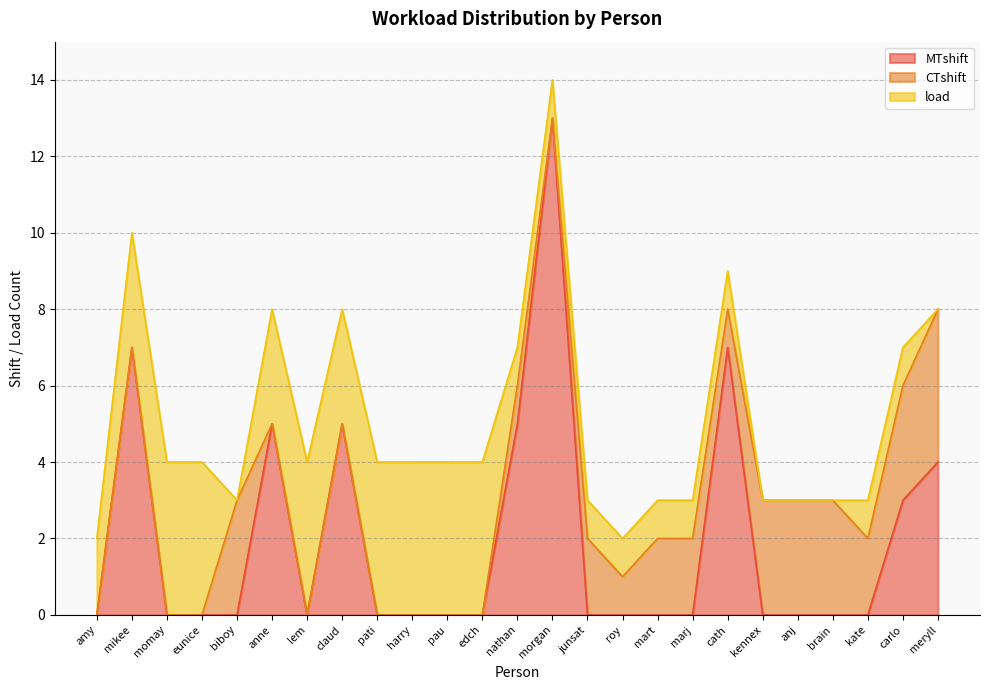

Which series ends up on top after the final intersection of CTshift and load?

CTshift